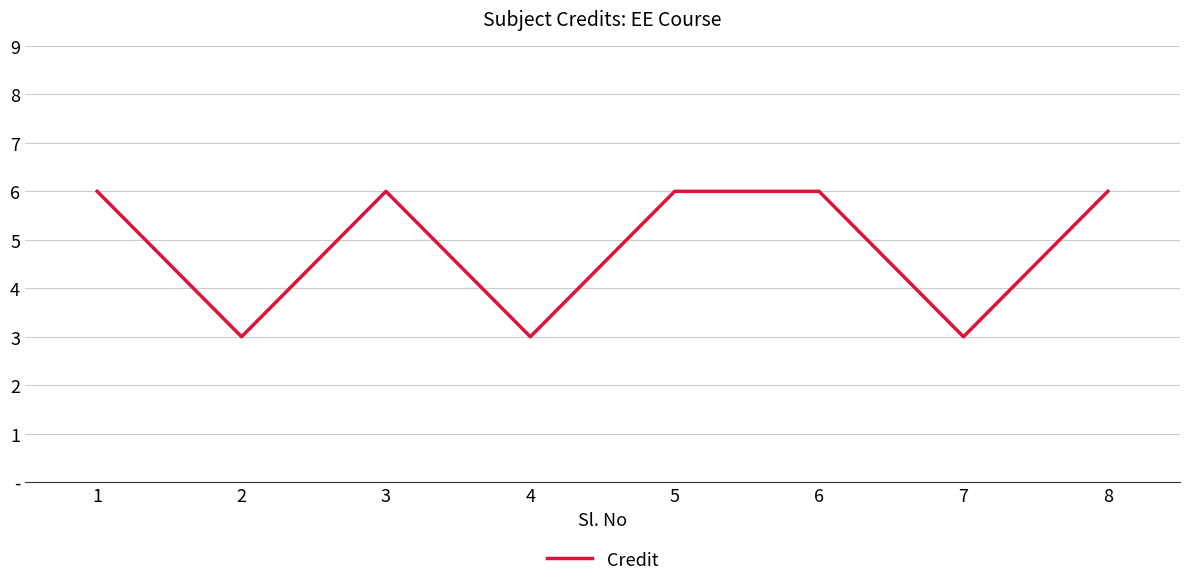

At which category does the data reach its first local valley?

2